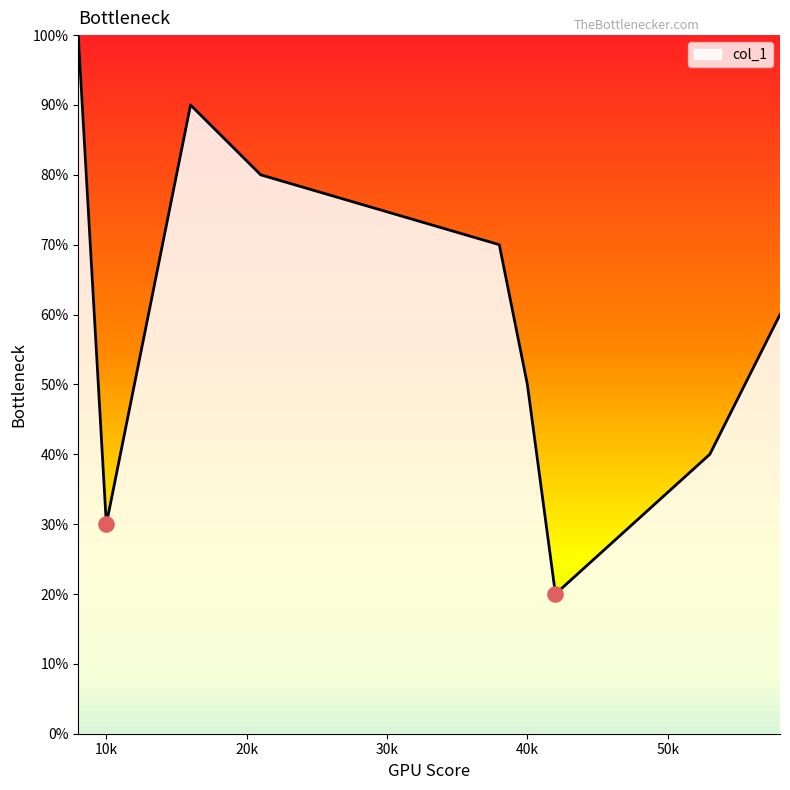

Is this an area chart (filled region under the line)?

Yes